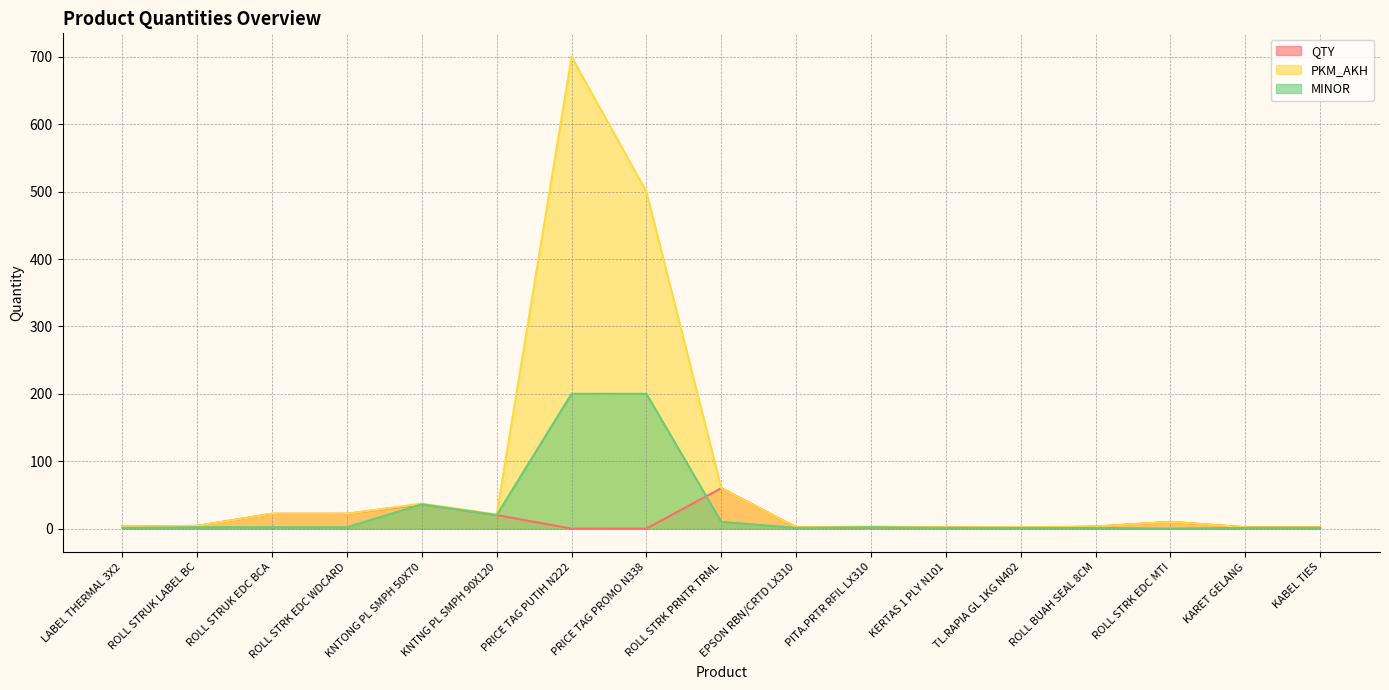

What is the label of the 9th point from the left?

ROLL STRK PRNTR TRML